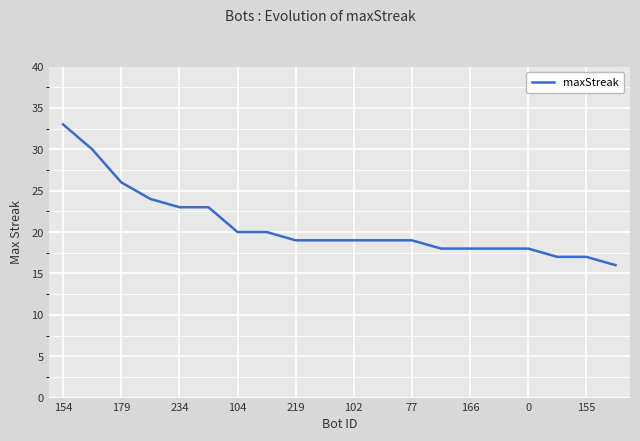

What is the difference between the maximum and minimum values?

17